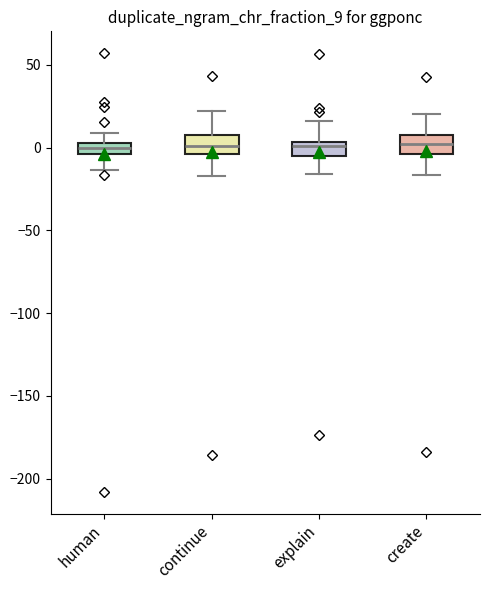

Where does the lower whisker of the box for continue end on the y-axis? The values are not printed on the chart, so give them approximately, as read against the axis.

-15